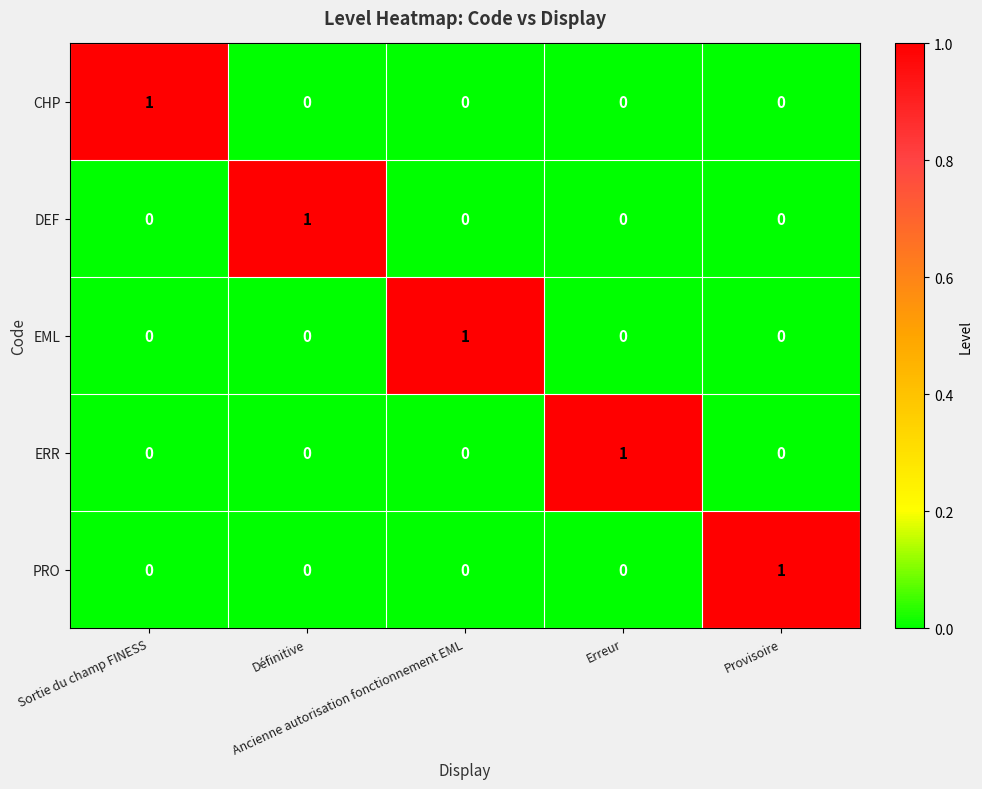

What is the spread (max minus min) of values at Définitive?

1